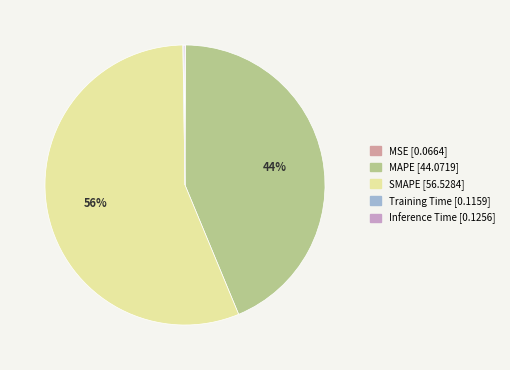

Is it true that MAPE is 53% of the pie?

False